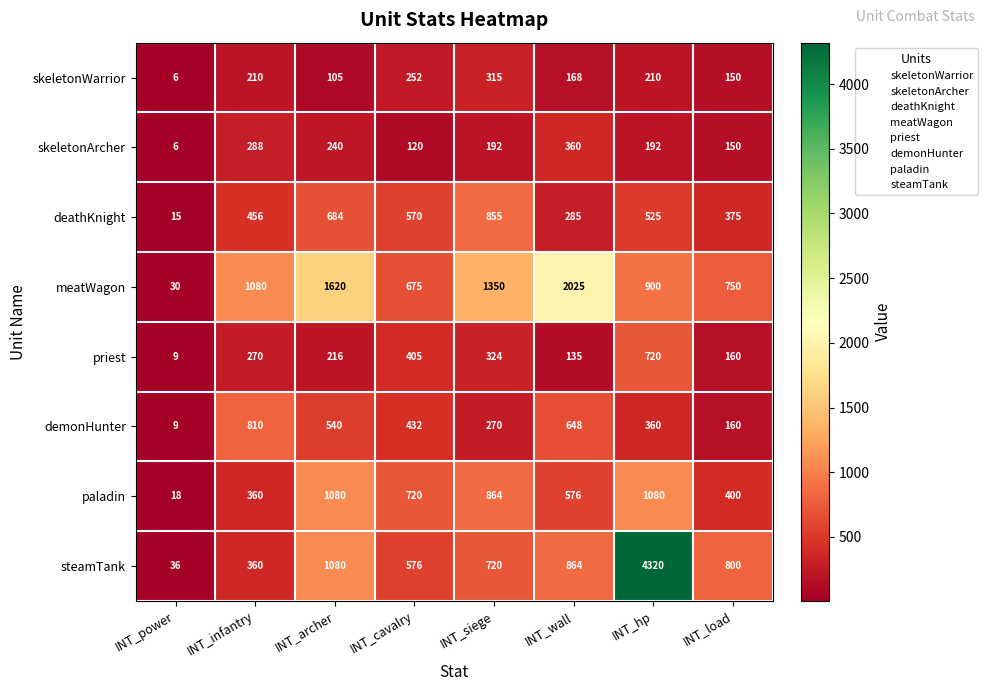

How many demonHunter values are between 270 and 648?

5